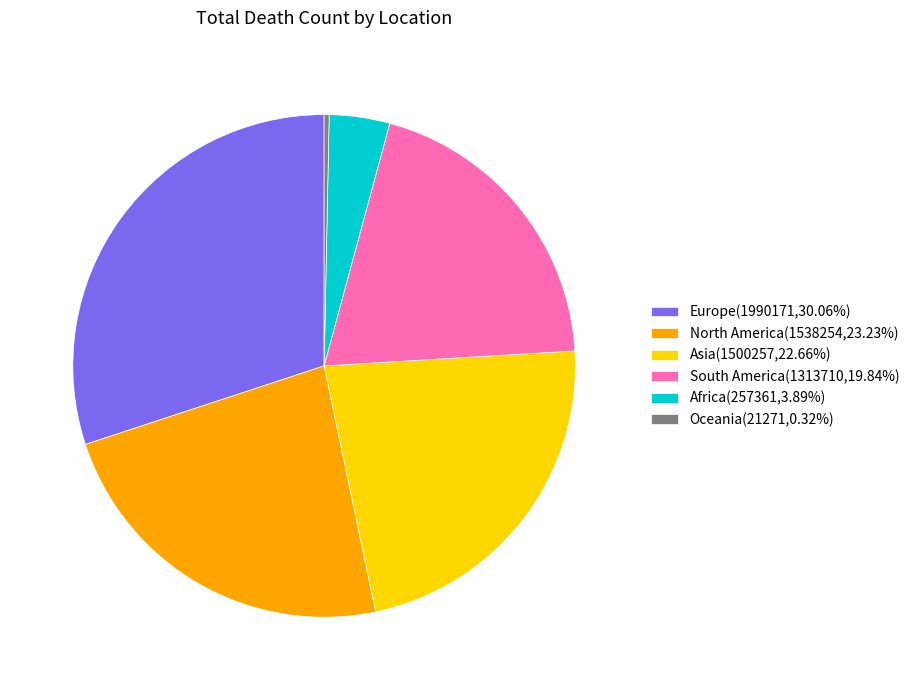

Approximately how many times larger is the value at Asia(1500257,22.66%) compared to South America(1313710,19.84%)?

1.1